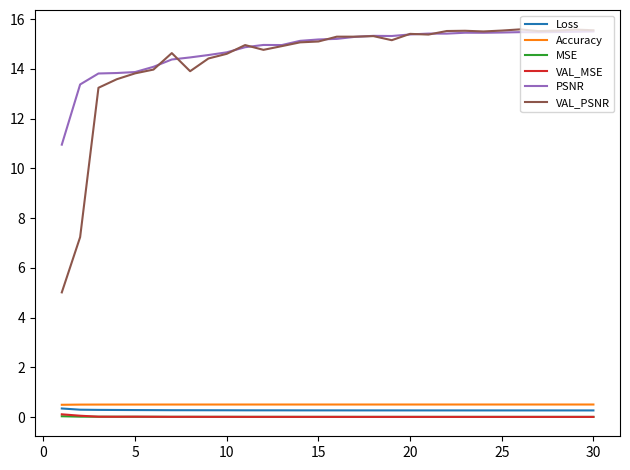

True or false: VAL_MSE and Accuracy cross at least once.

False